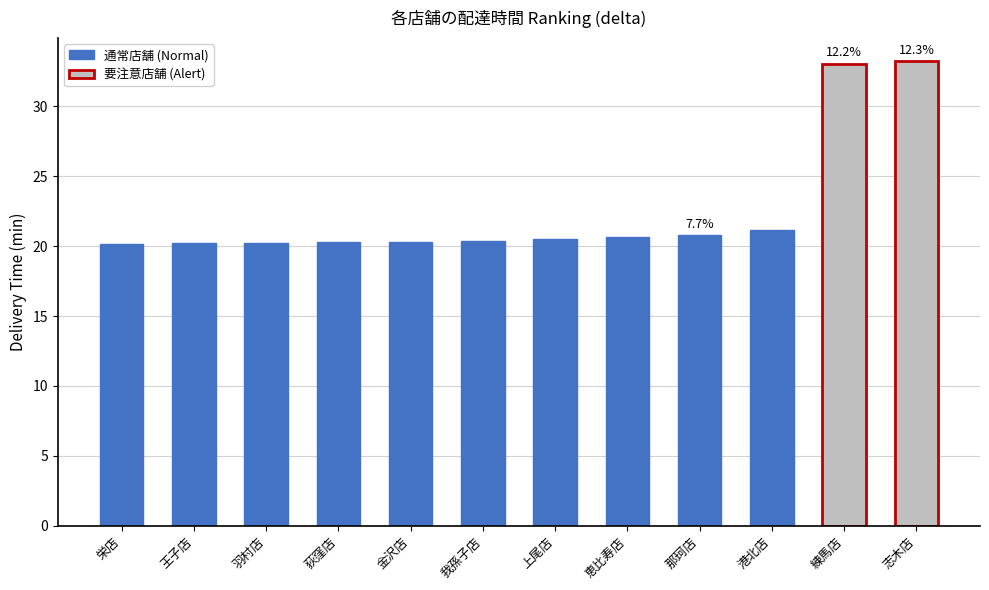

What is the smallest value displayed?

20.1